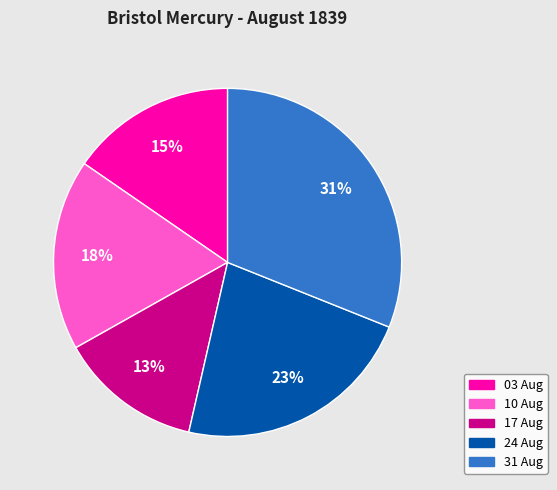

Is there a majority slice in this chart?

No